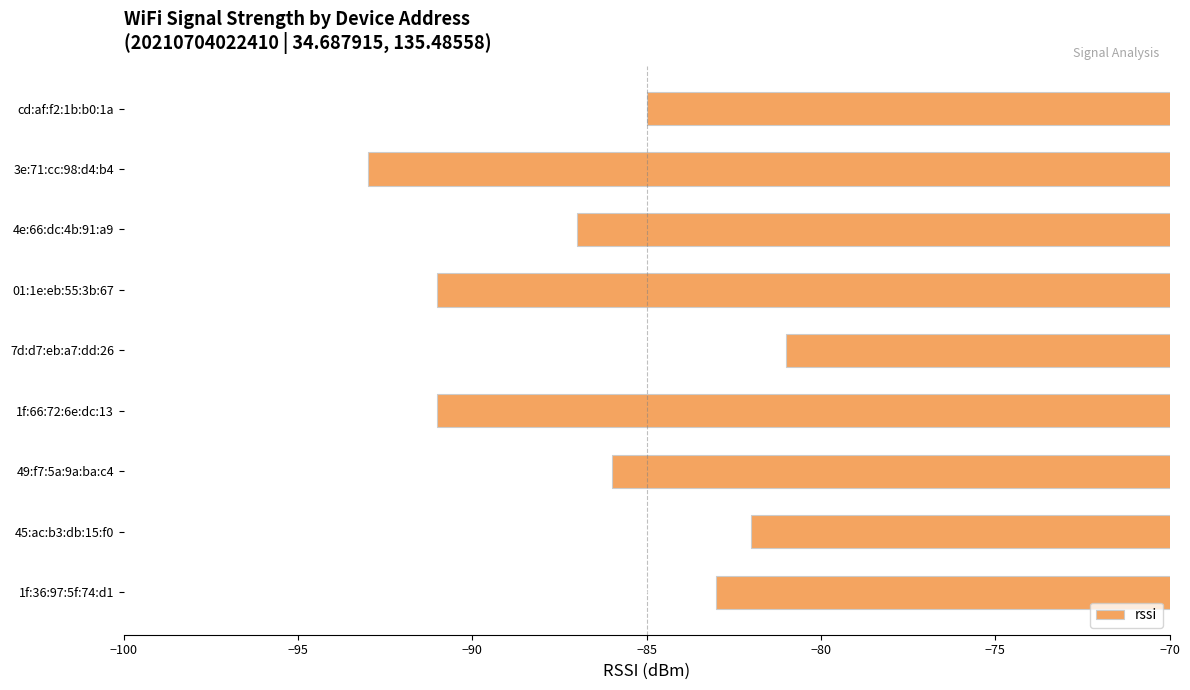

How many data points are above -86?

4